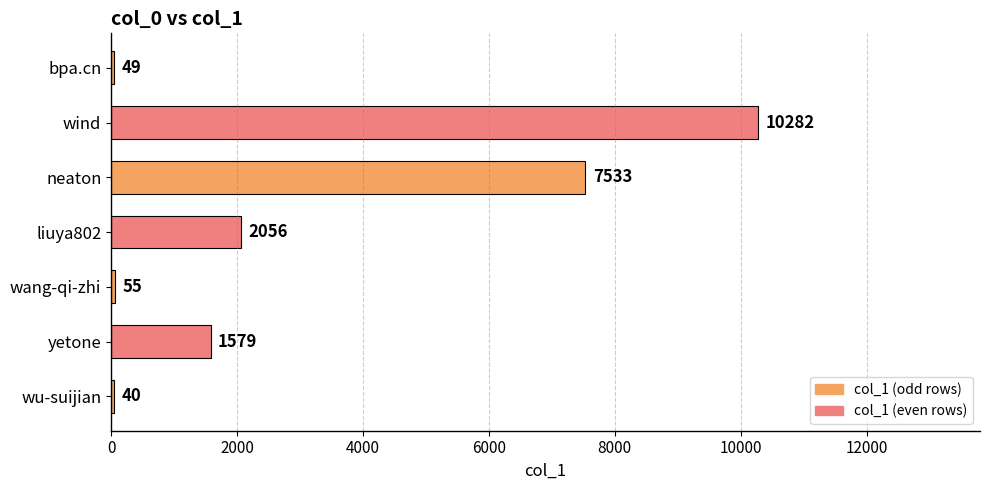

How many categories are shown in the chart?

7